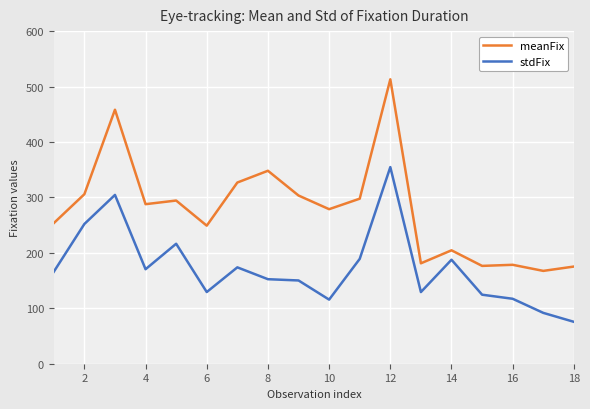

True or false: stdFix and meanFix intersect in this chart.

False